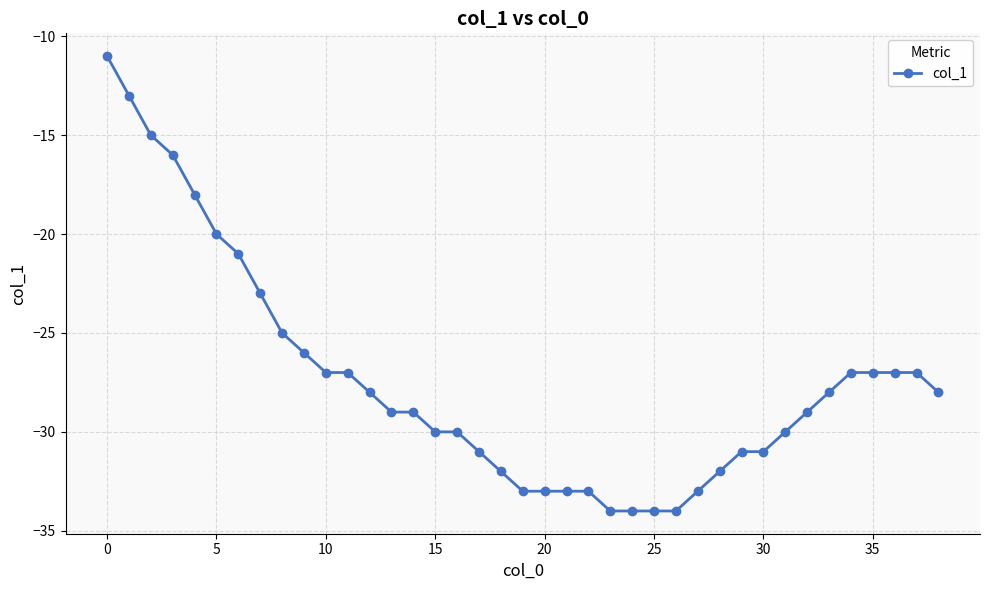

What is the smallest value displayed?

-34